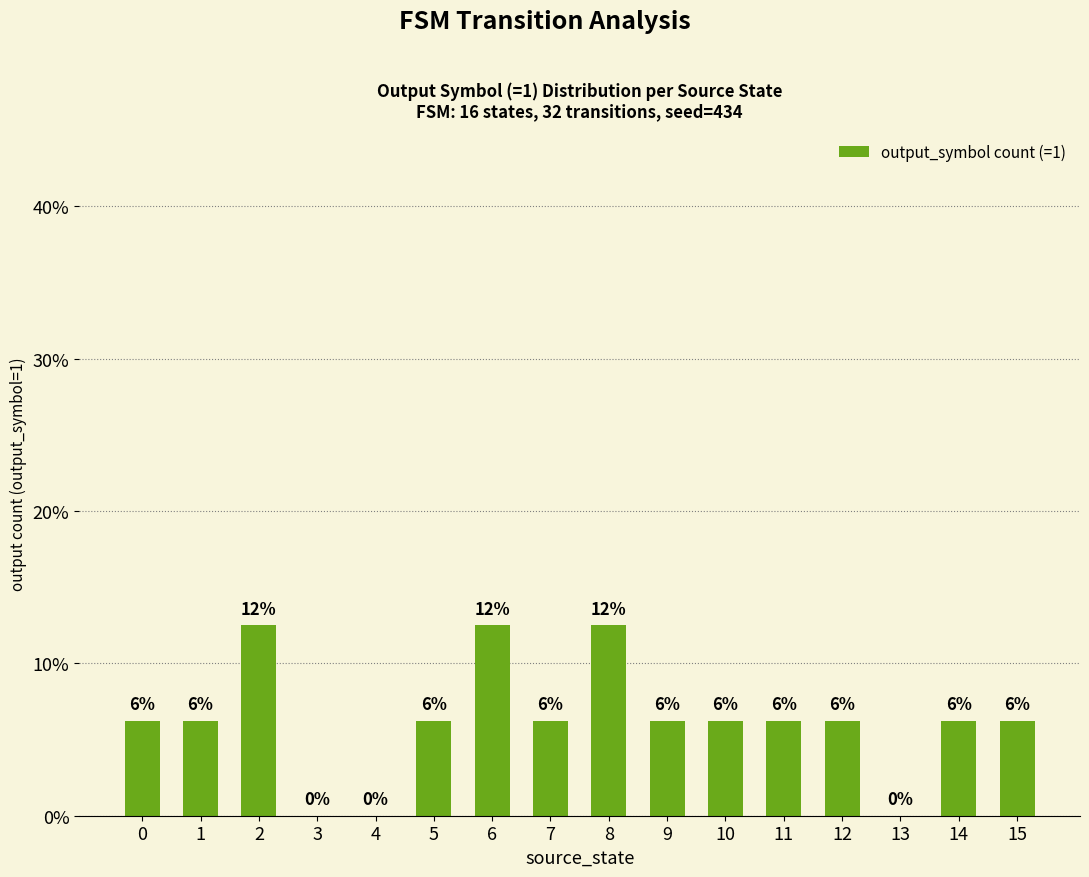

What value does the data have at 1?

6.2